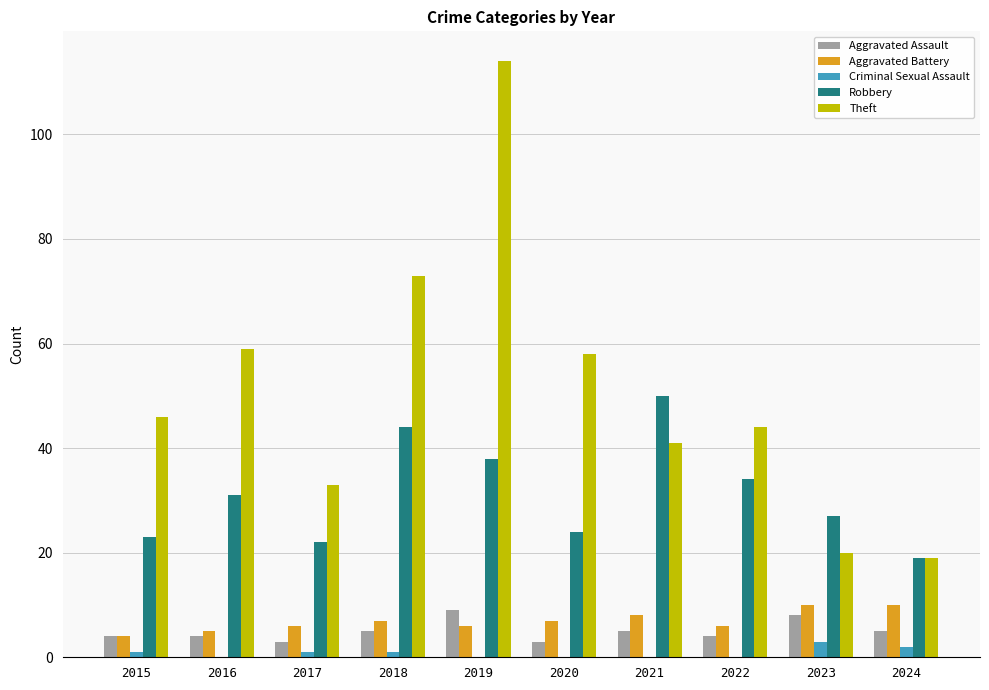

Which label corresponds to the largest value in the chart?

2019